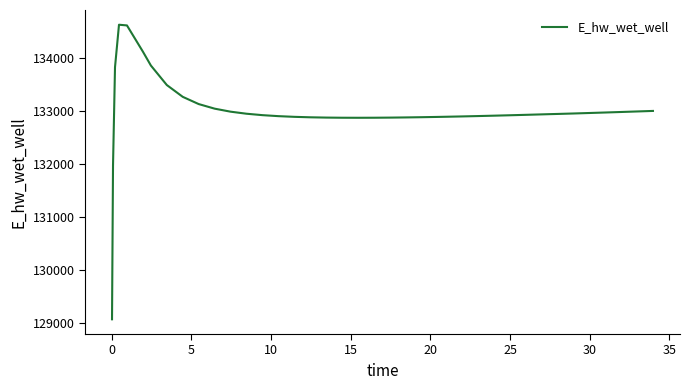

What is the minimum value shown in the chart?

129069.7